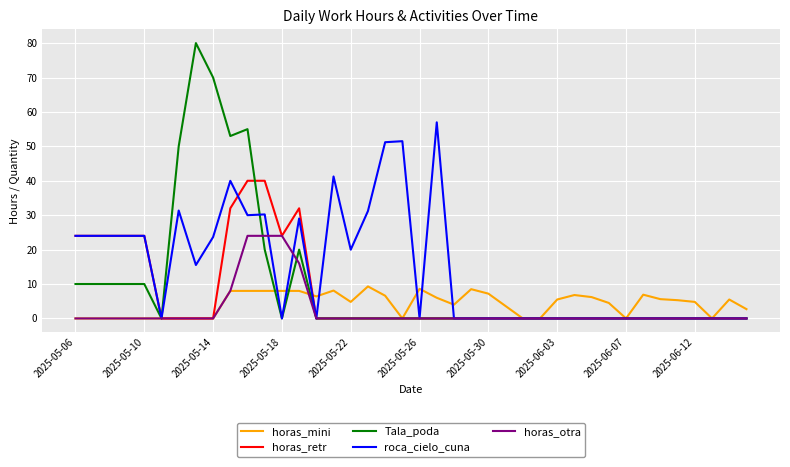

What is the highest value of the Tala_poda series?

80.0